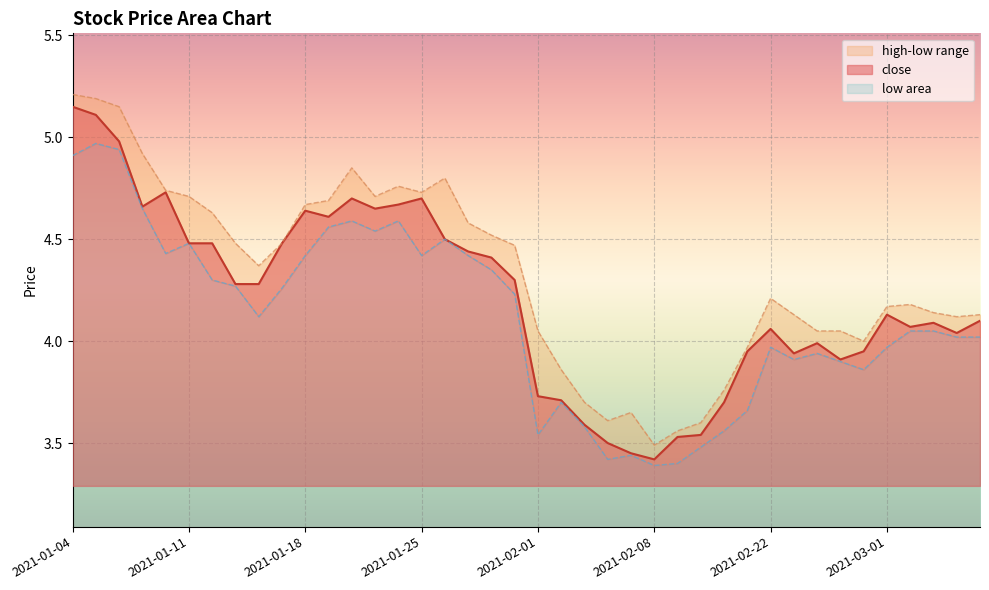

True or false: high has more than 2 points higher than both neighbors.

True